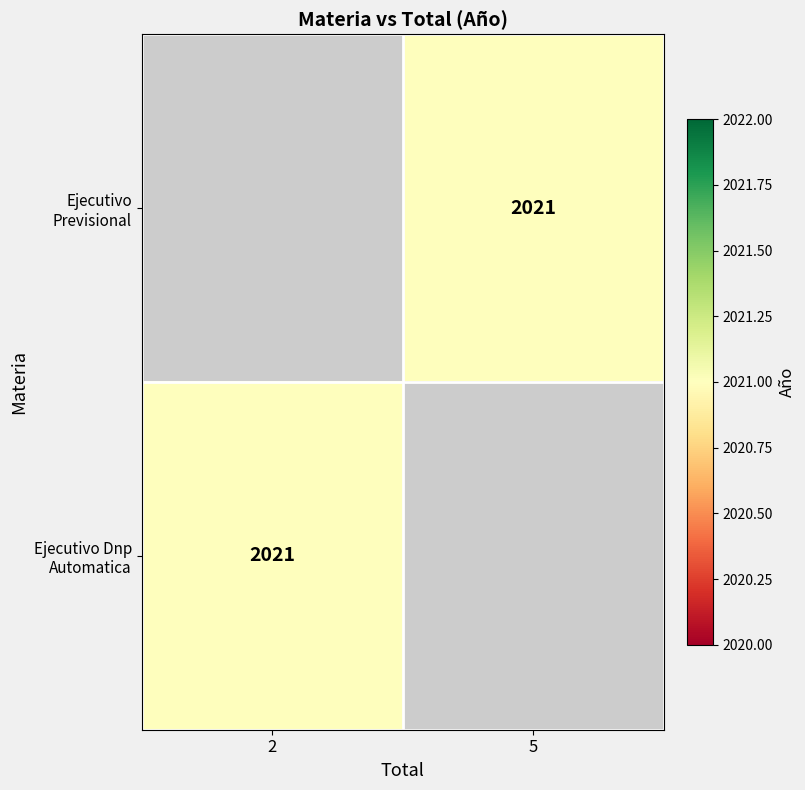

Is it true that Ejecutivo Dnp Automatica equals 2768 at 2?

False